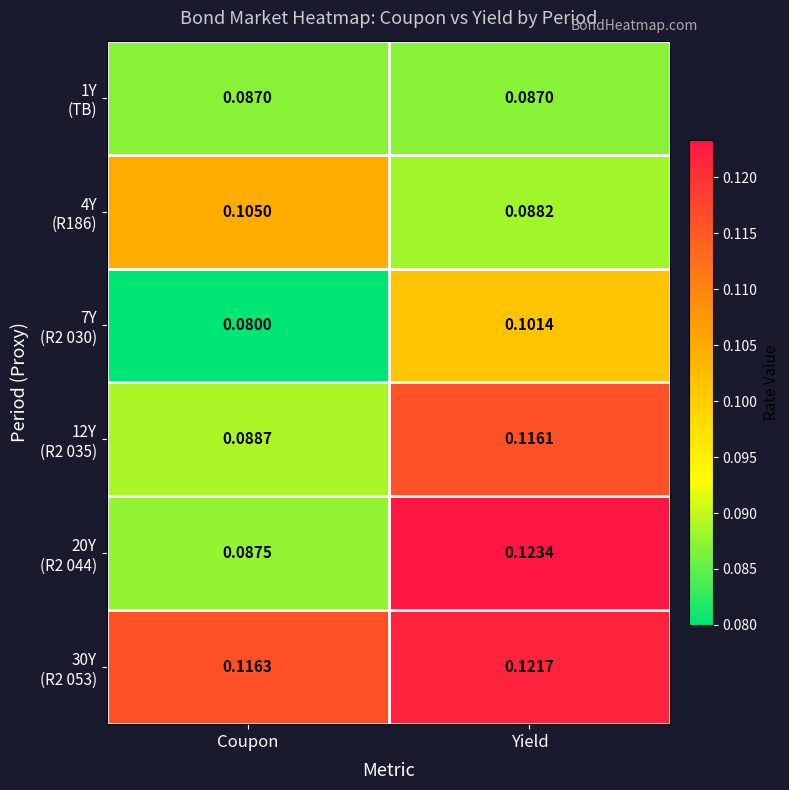

What is the total value across all series at Coupon?

0.6